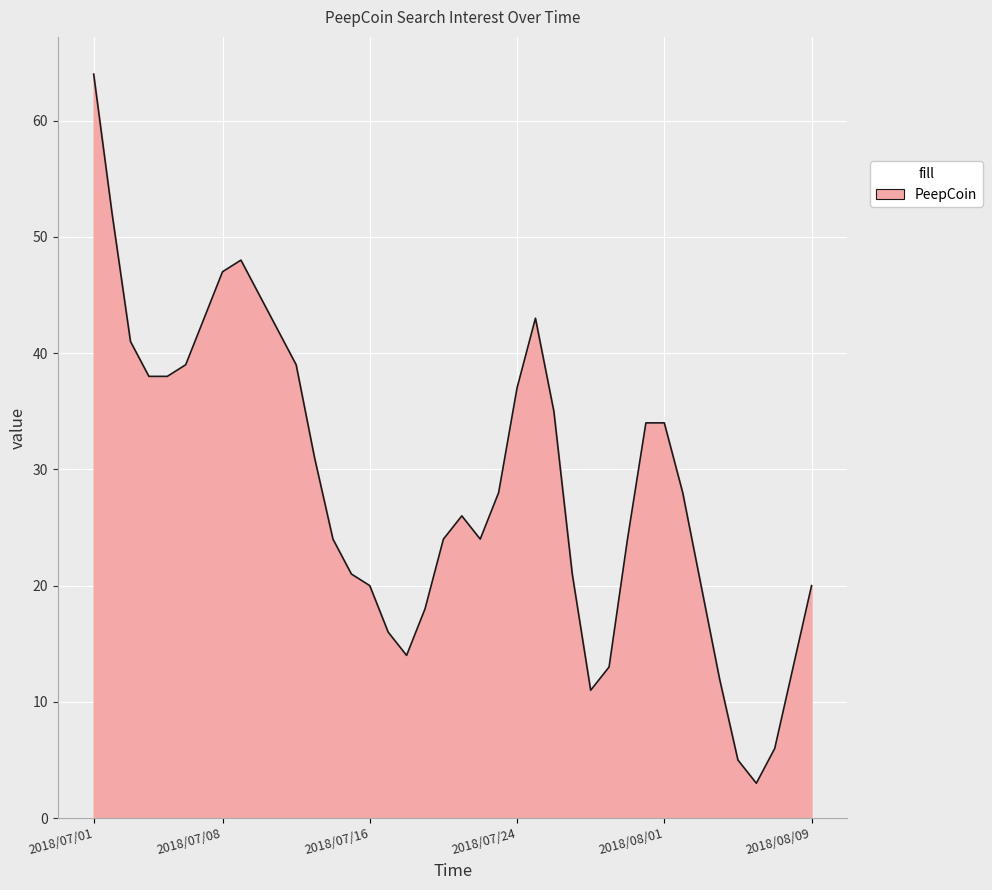

How many lines are shown in the chart?

1